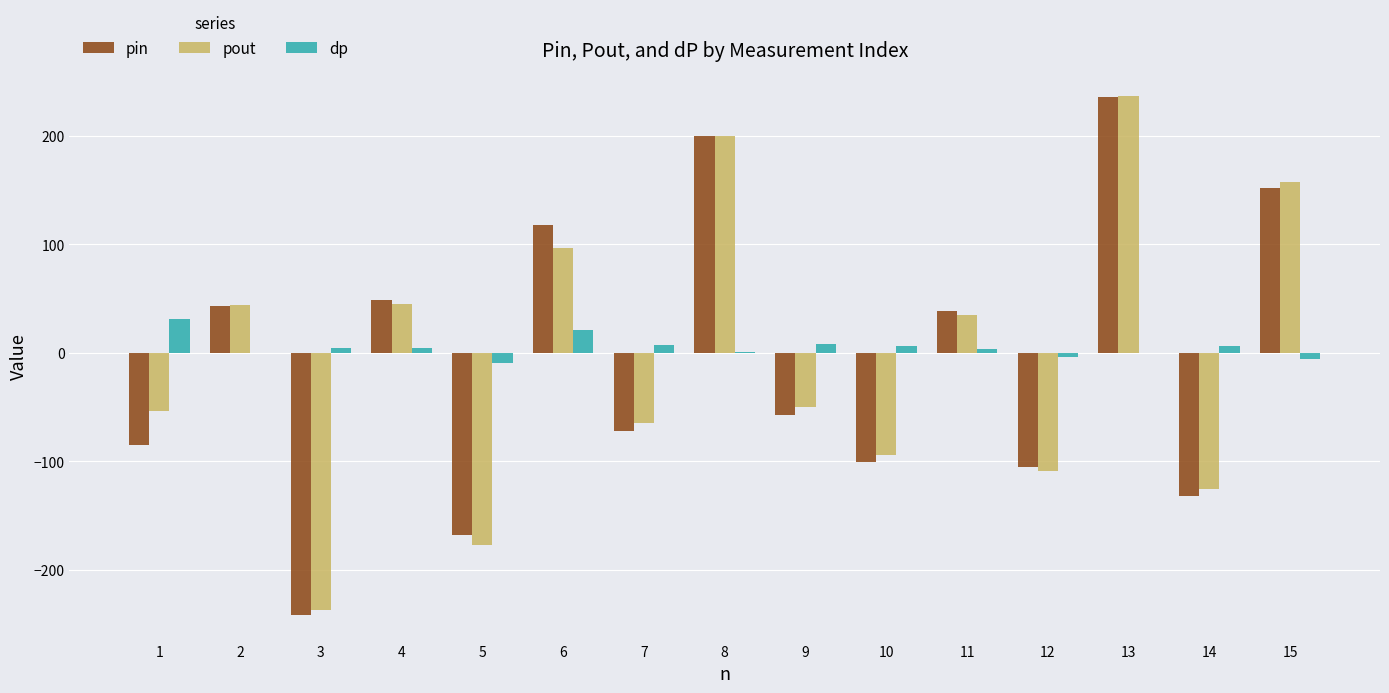

Read the dp value at 11.

3.8